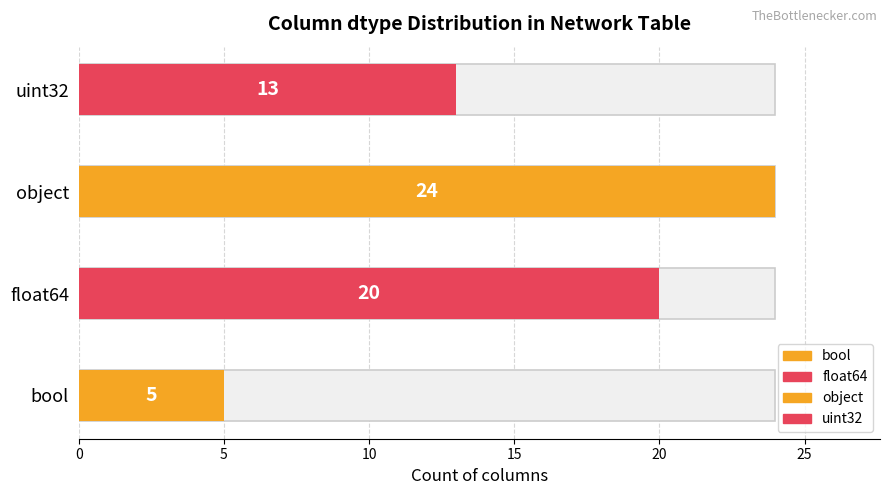

Which label corresponds to the smallest value in the chart?

bool